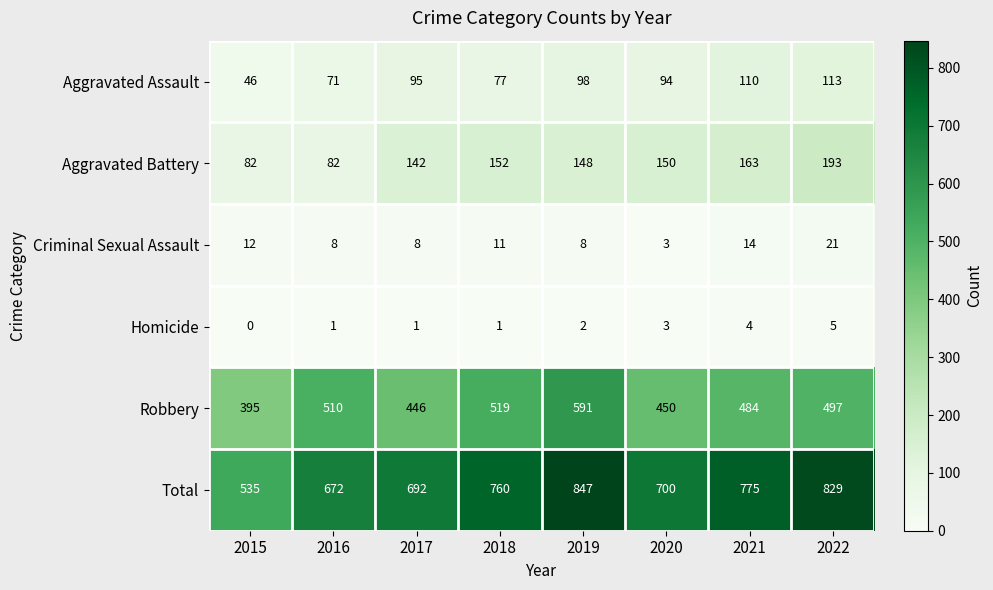

Rank the series by their maximum value, from highest to lowest.

Total, Robbery, Aggravated Battery, Aggravated Assault, Criminal Sexual Assault, Homicide